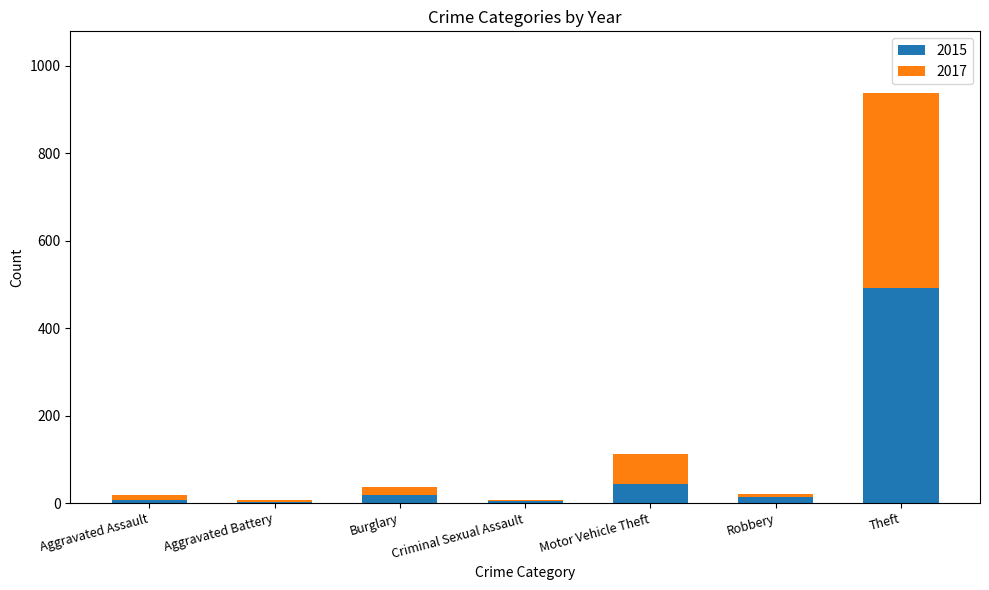

What is the sum of all 2015 values?

583